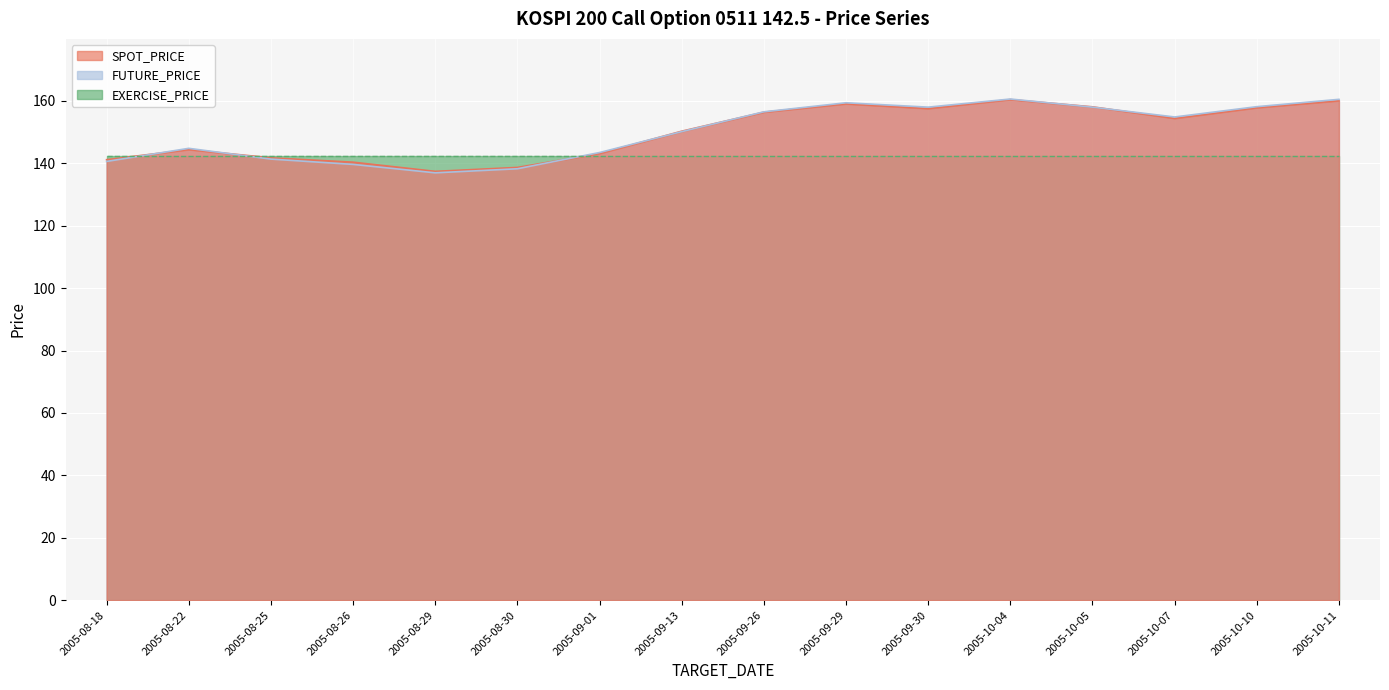

Is it true that SPOT_PRICE equals 67.7 at 2005-09-29?

False